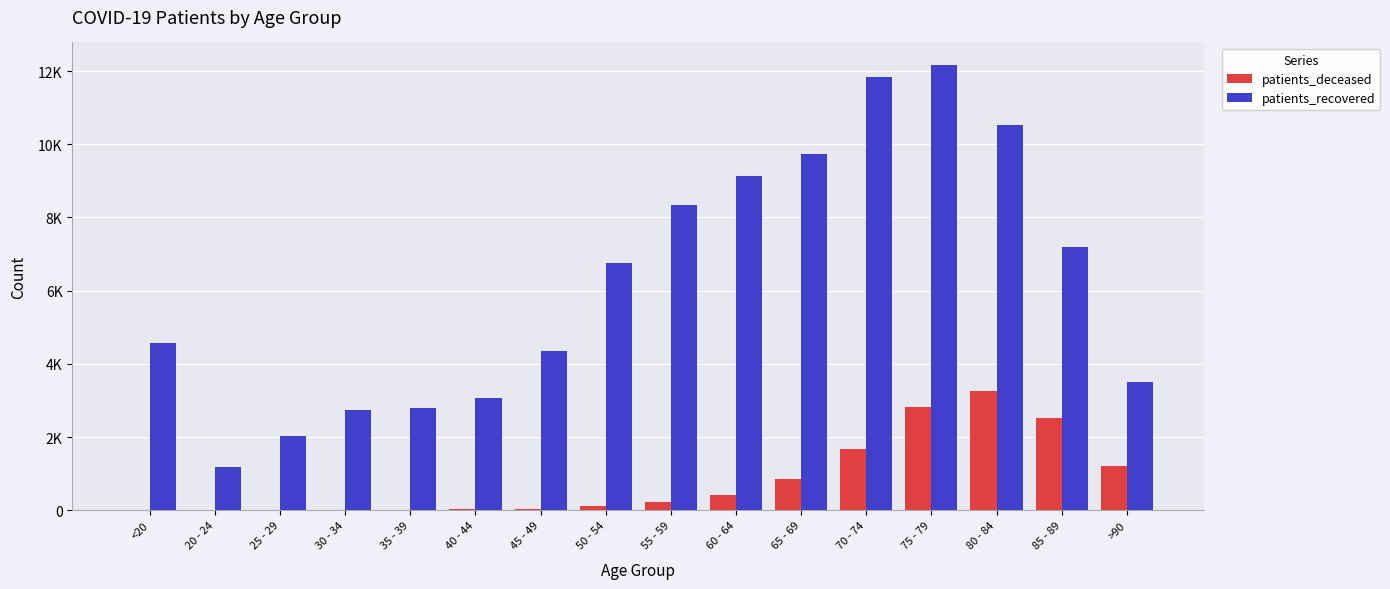

At which label does patients_recovered first exceed 6745?

55 - 59